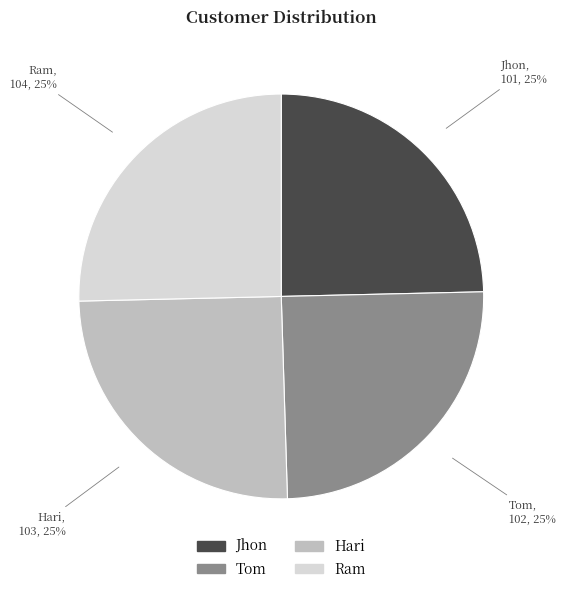

True or false: Tom accounts for 25% of the total.

True